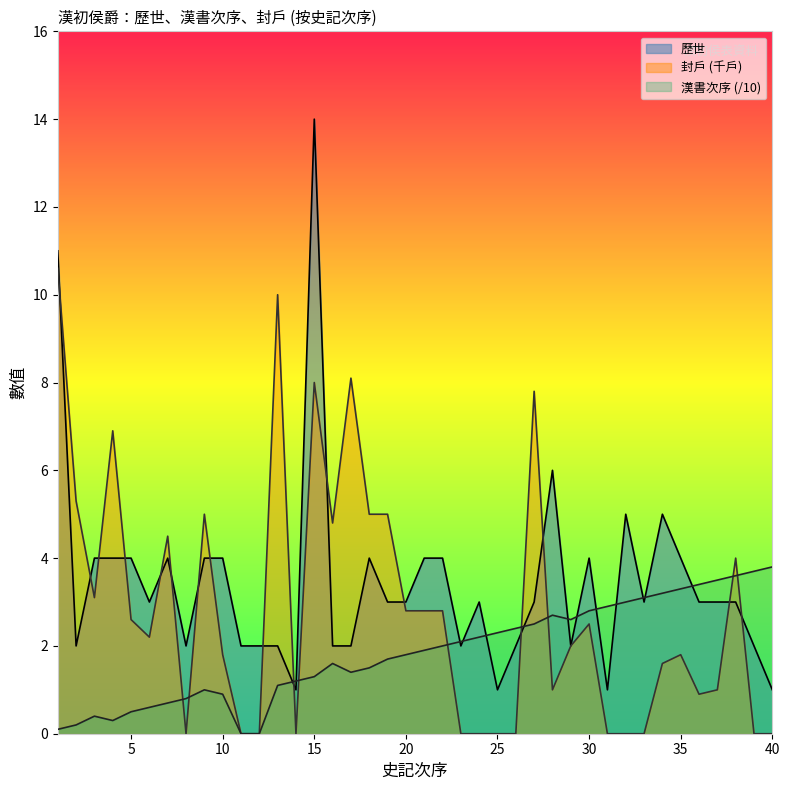

Reading left to right, list all the values displayed in this chart.

歷世: 11.0	2.0	4.0	4.0	4.0	3.0	4.0	2.0	4.0	4.0	2.0	2.0	2.0	1.0	14.0	2.0	2.0	4.0	3.0	3.0	4.0	4.0	2.0	3.0	1.0	2.0	3.0	6.0	2.0	4.0	1.0	5.0	3.0	5.0	4.0	3.0	3.0	3.0	2.0	1.0
漢書次序: 0.1	0.2	0.4	0.3	0.5	0.6	0.7	0.8	1.0	0.9	0.0	0.0	1.1	1.2	1.3	1.6	1.4	1.5	1.7	1.8	1.9	2.0	2.1	2.2	2.3	2.4	2.5	2.7	2.6	2.8	2.9	3.0	3.1	3.2	3.3	3.4	3.5	3.6	3.7	3.8
封戶: 10.6	5.3	3.1	6.9	2.6	2.2	4.5	0.0	5.0	1.8	0.0	0.0	10.0	0.0	8.0	4.8	8.1	5.0	5.0	2.8	2.8	2.8	0.0	0.0	0.0	0.0	7.8	1.0	2.0	2.5	0.0	0.0	0.0	1.6	1.8	0.9	1.0	4.0	0.0	0.0